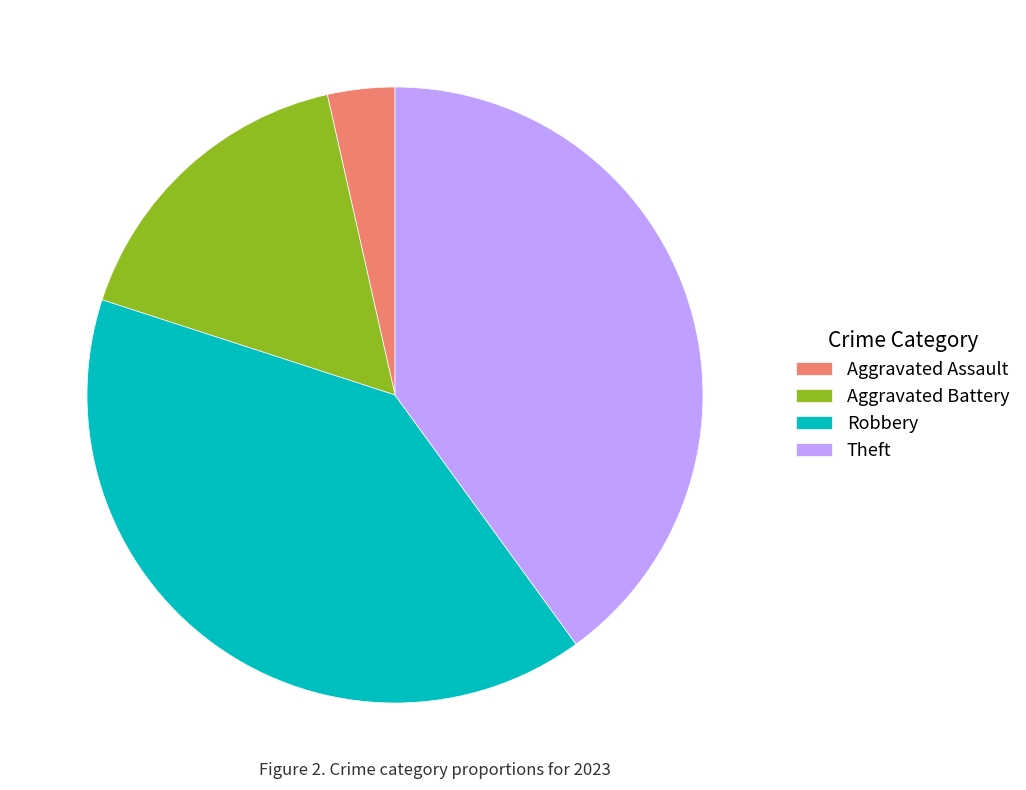

What is the smallest slice in the pie chart?

Aggravated Assault